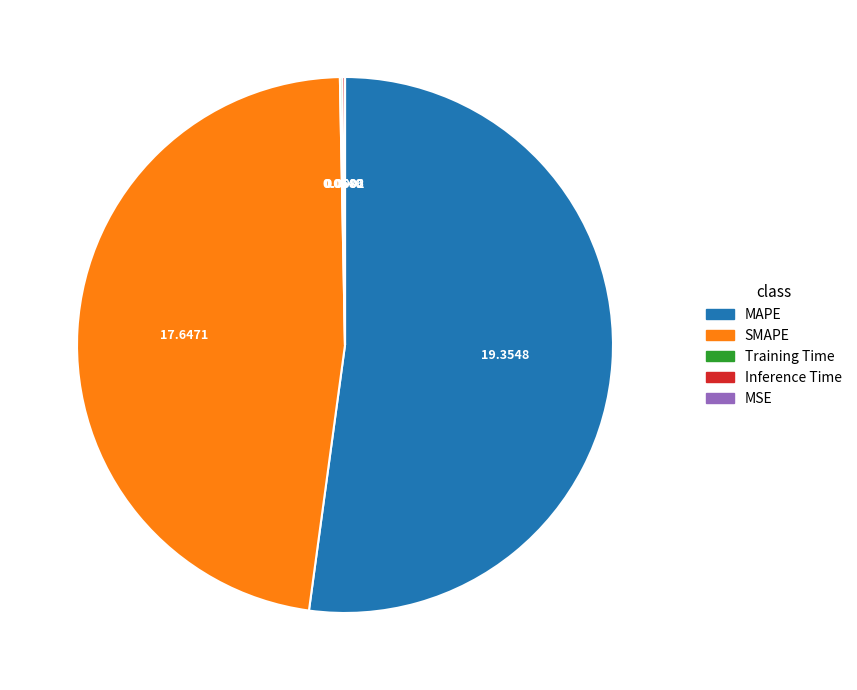

Is there any slice that represents more than half of the pie?

Yes